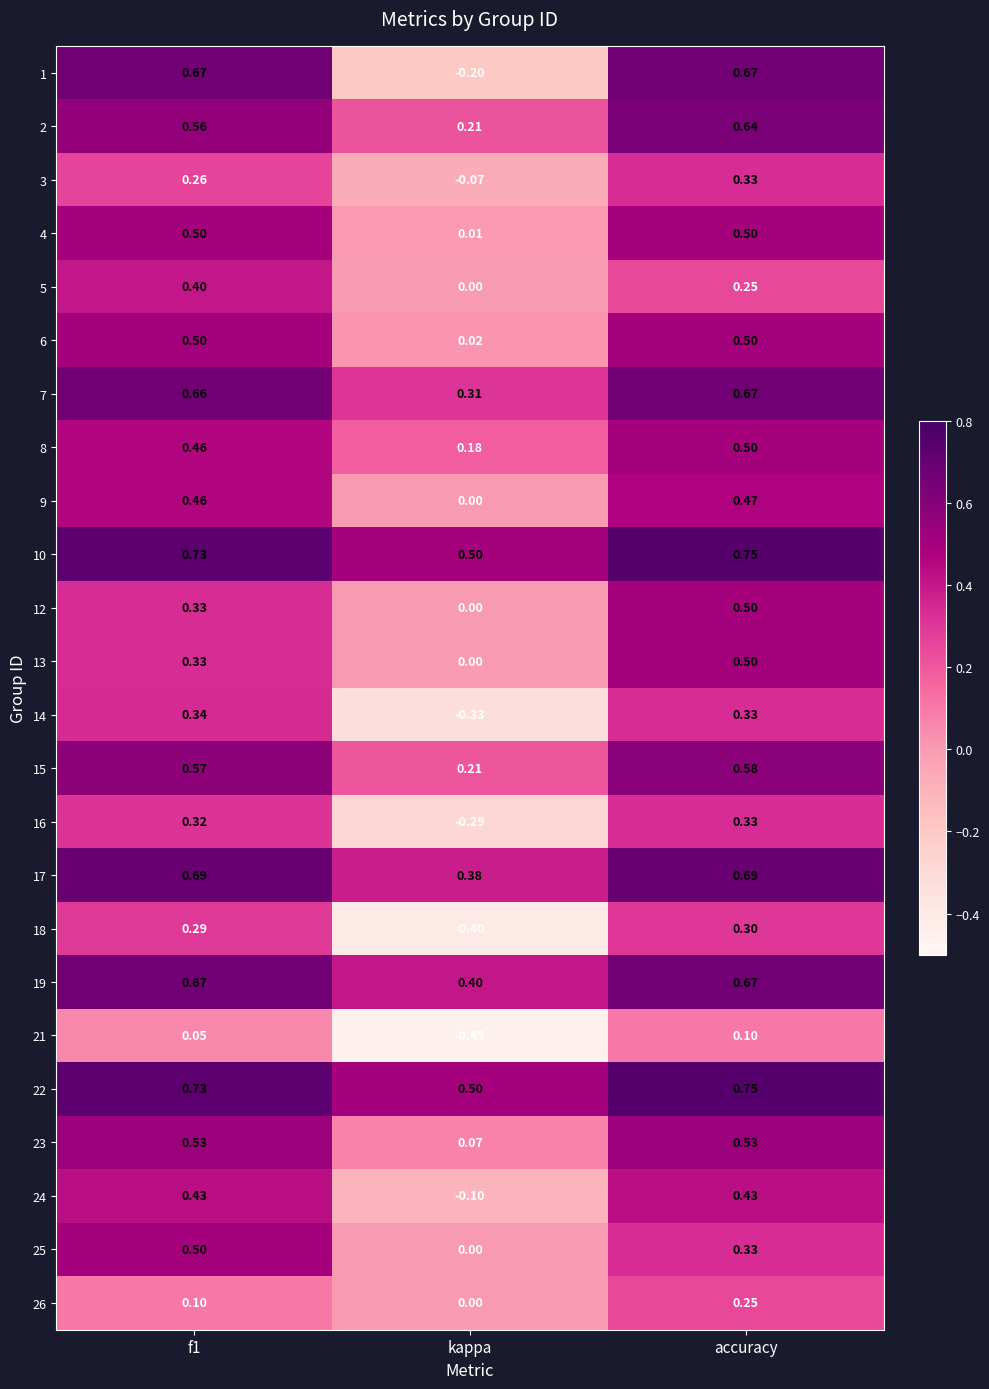

Is the value of 24 at f1 greater than the value of 19 at accuracy?

No